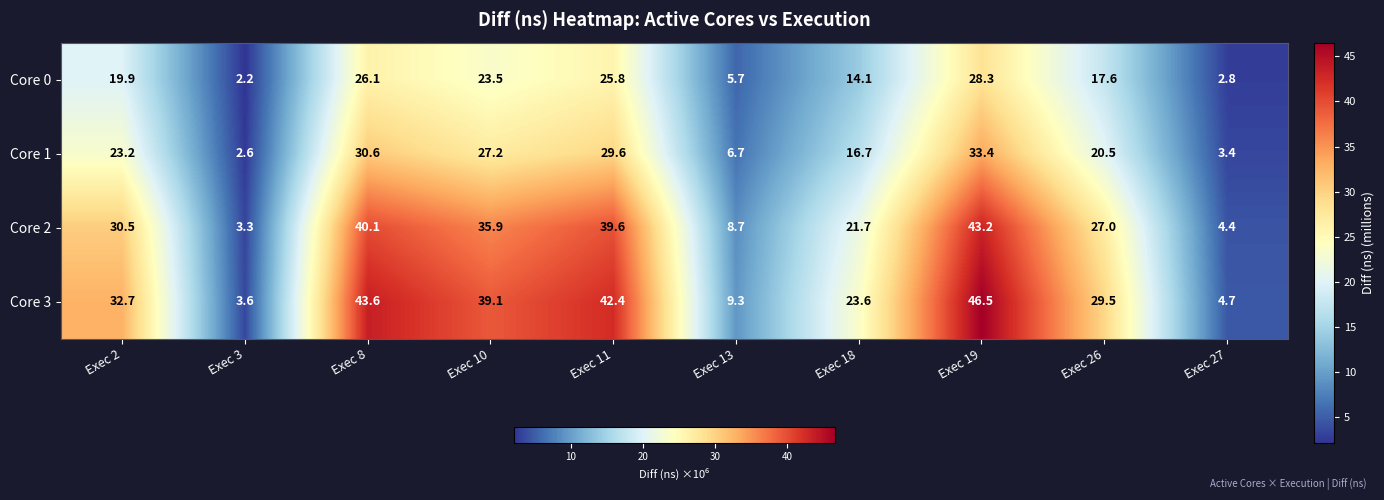

What is the sum of the Core 3 values at Exec 8 and Exec 10?

82.7